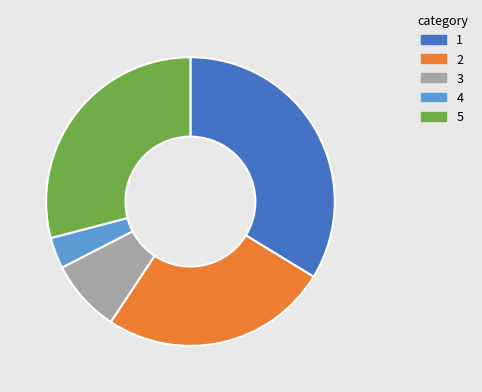

Is there any slice that represents more than half of the pie?

No